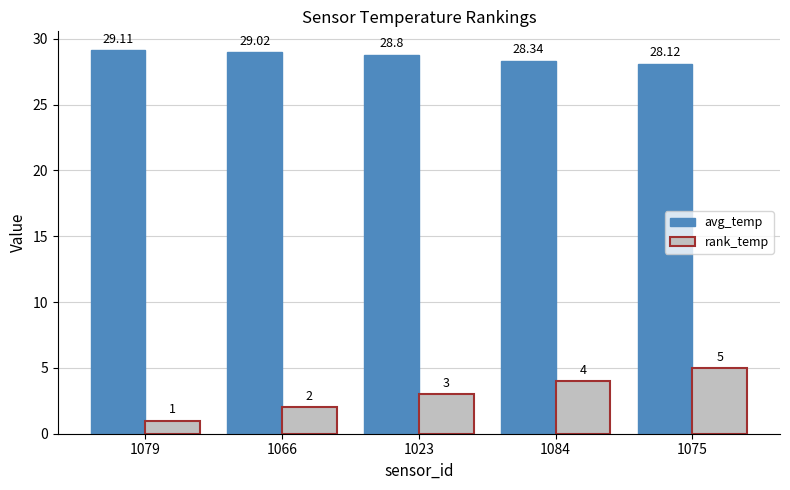

At which label is rank_temp closest to 3?

1023